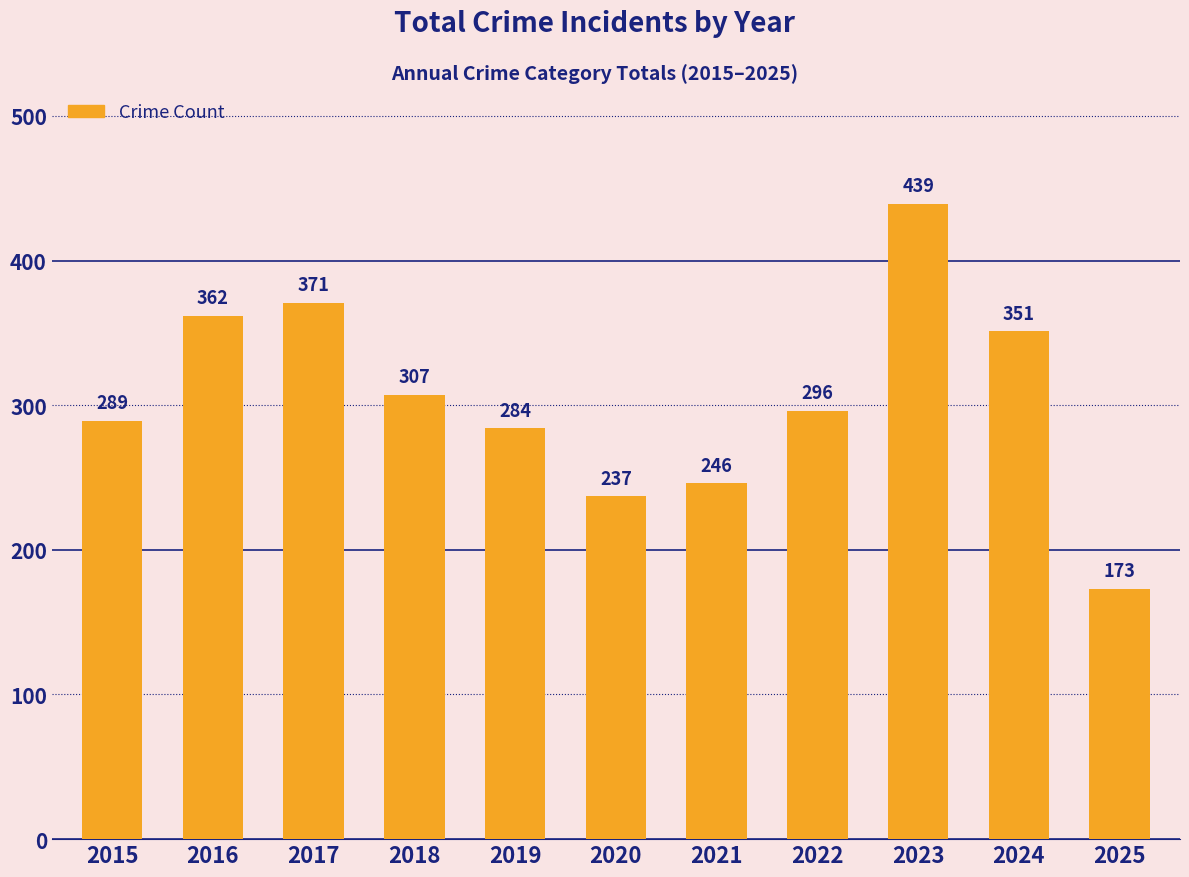

At which category does the chart reach its minimum across all series?

2025